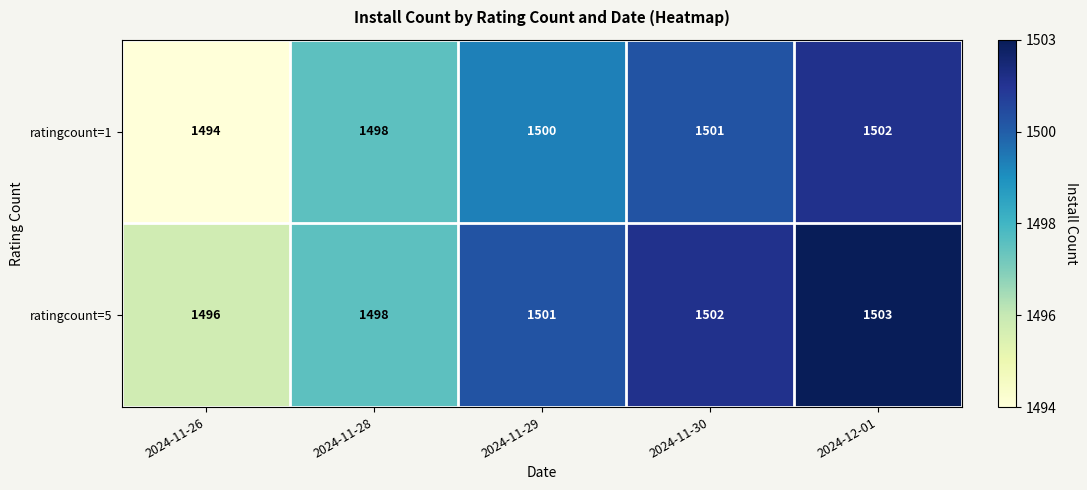

What is the sum of all ratingcount=1 values?

7495